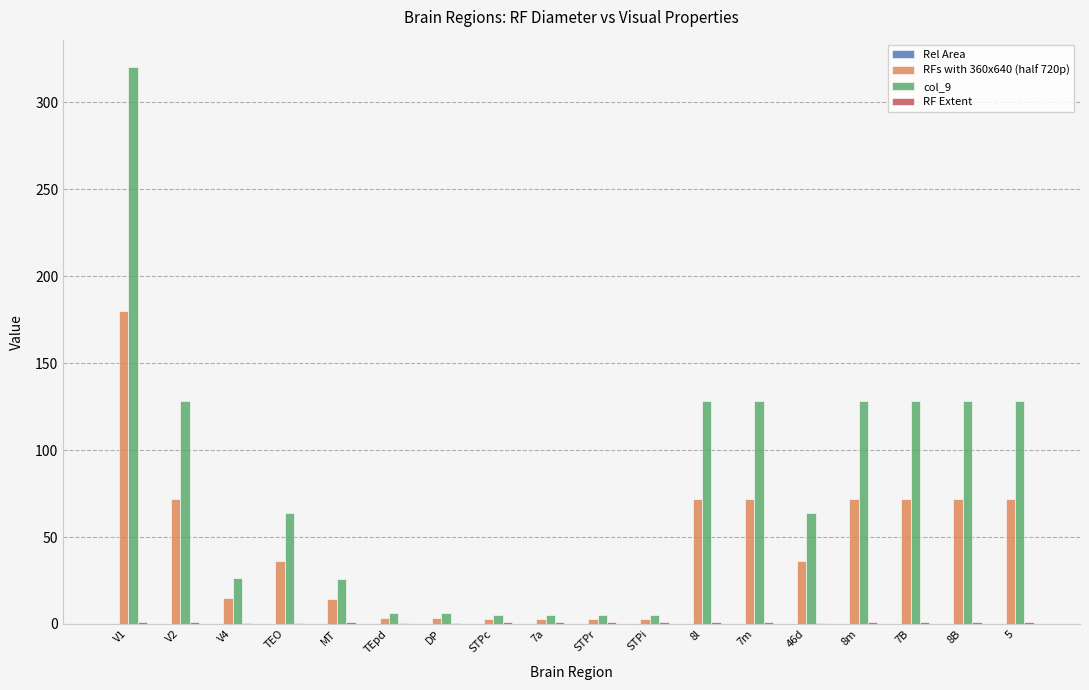

Between MT and 8m, which series saw the biggest shift?

col_9